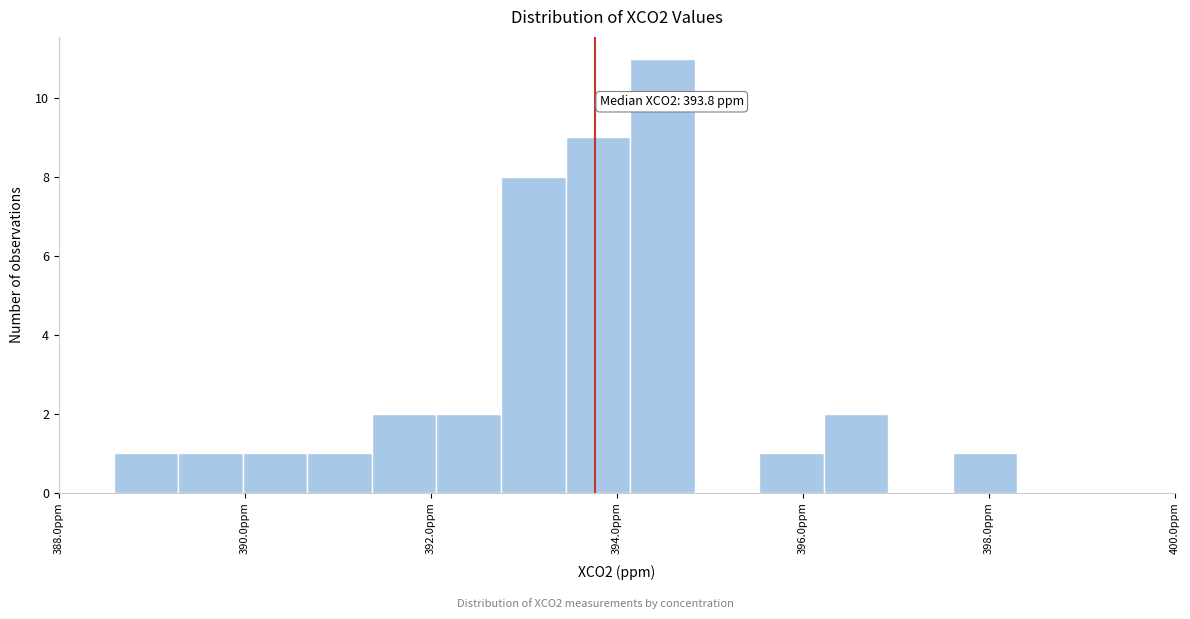

Read against the x-axis, roughly where is the centre of the tallest bar?

394.4